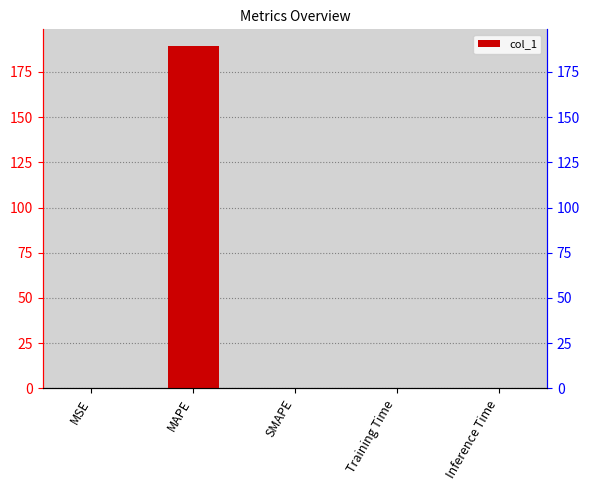

What is the maximum value shown in the chart?

189.1